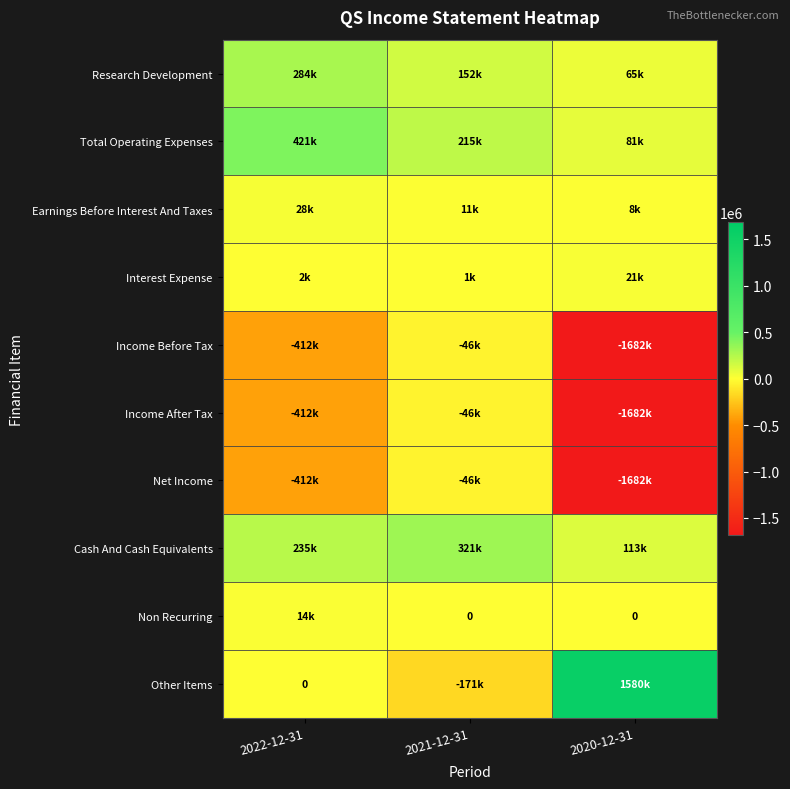

Between 2022-12-31 and 2020-12-31, which series saw the biggest shift?

Other Items